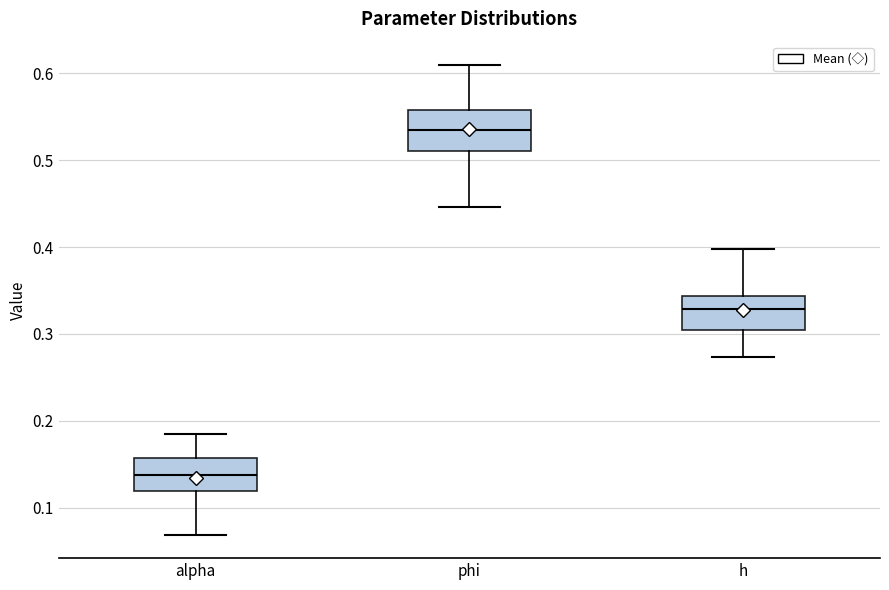

Reading left to right, read every box against the y-axis: the position of its median line, the range the box covers, and the ends of its whiskers. The values are not printed on the chart, so give them approximately, as read against the axis.

alpha: median 0.14, box 0.12 to 0.16, whiskers 0.07 to 0.18
phi: median 0.53, box 0.51 to 0.56, whiskers 0.45 to 0.61
h: median 0.33, box 0.30 to 0.34, whiskers 0.27 to 0.40